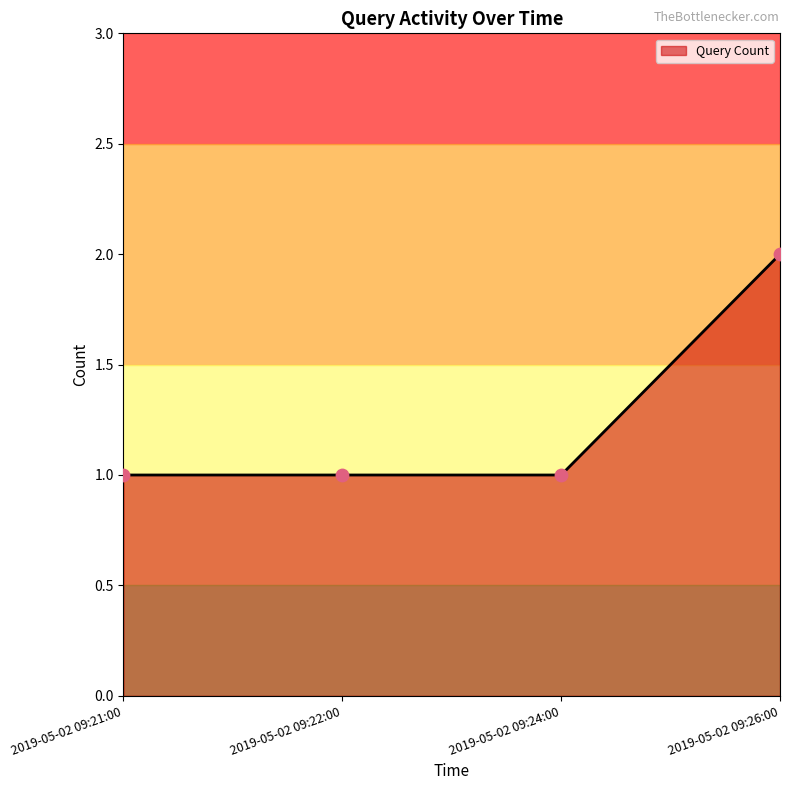

Approximately how many times larger is the value at 2019-05-02 09:22:00 compared to 2019-05-02 09:21:00?

1.0